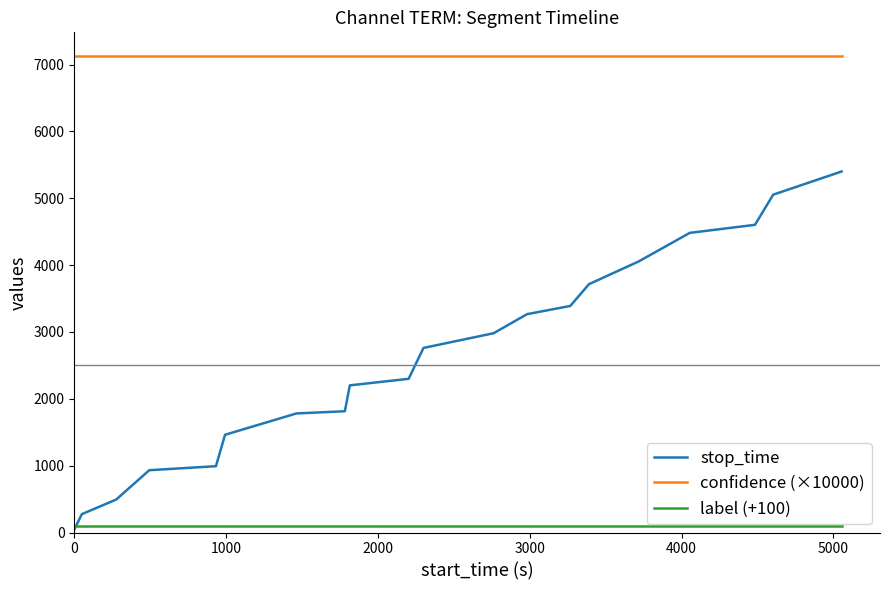

Which series has the widest spread of values?

stop_time